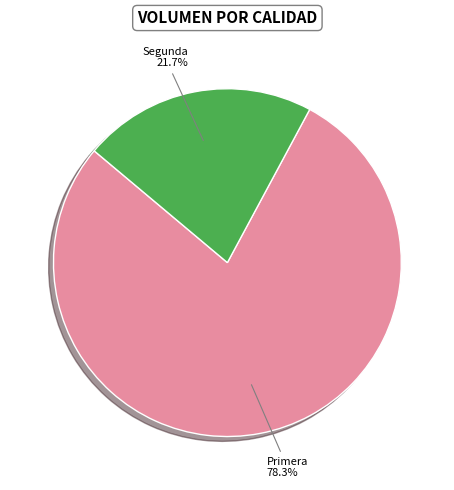

To the nearest percent, what percentage of the pie is Primera?

78%